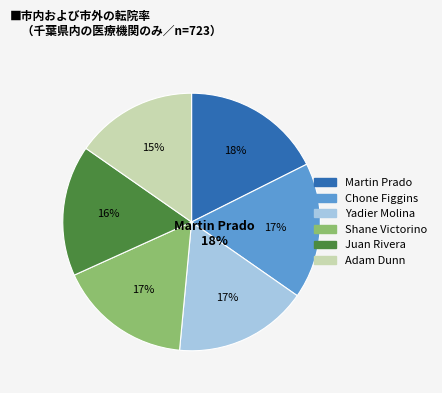

Do Yadier Molina and Chone Figgins together represent more than half of the pie?

No